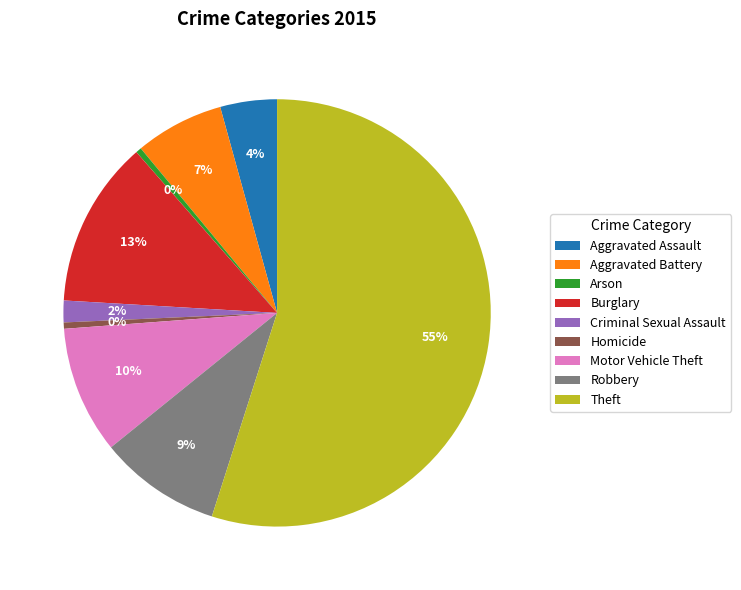

Between Motor Vehicle Theft and Aggravated Battery, which is larger?

Motor Vehicle Theft